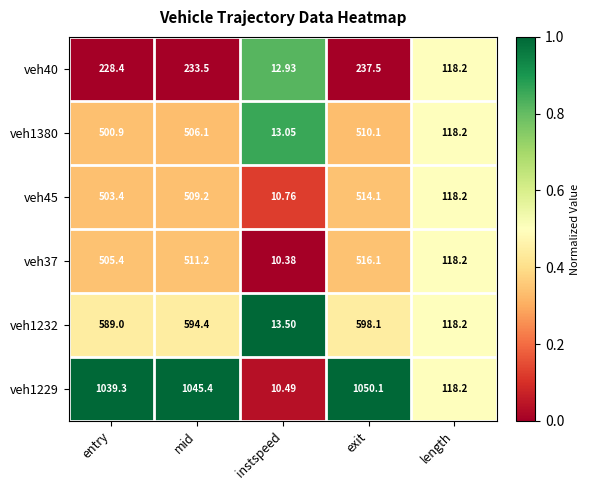

Which series changed the most between entry and exit?

veh1229